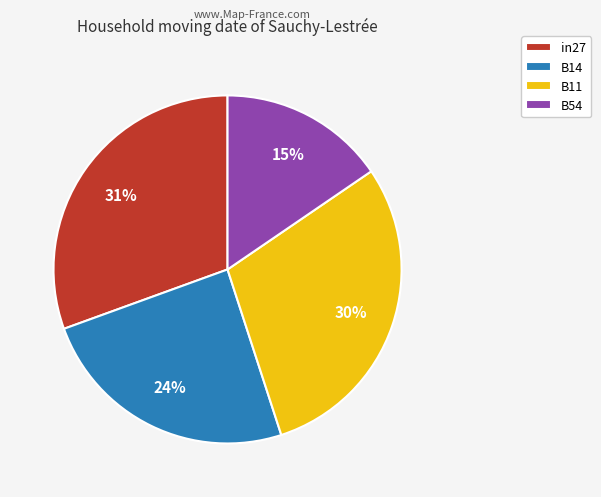

To the nearest percent, what is the average slice percentage?

25%